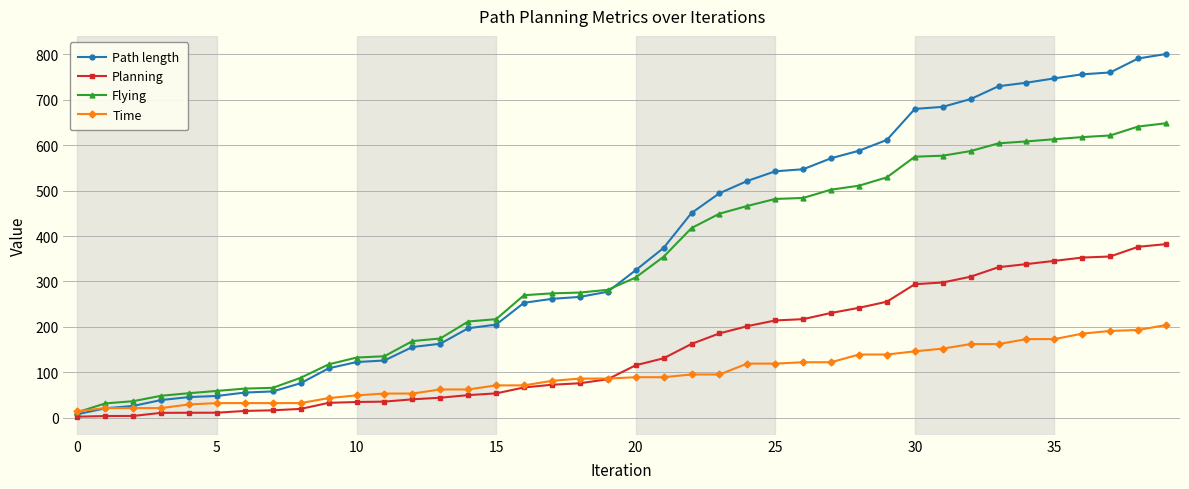

Which series has the largest total across all categories?

Path length